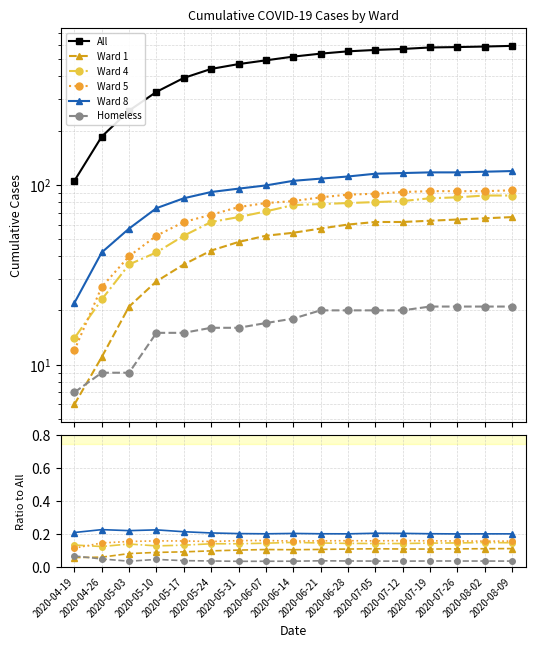

Where is the first local maximum for Ward 8?

2020-04-26